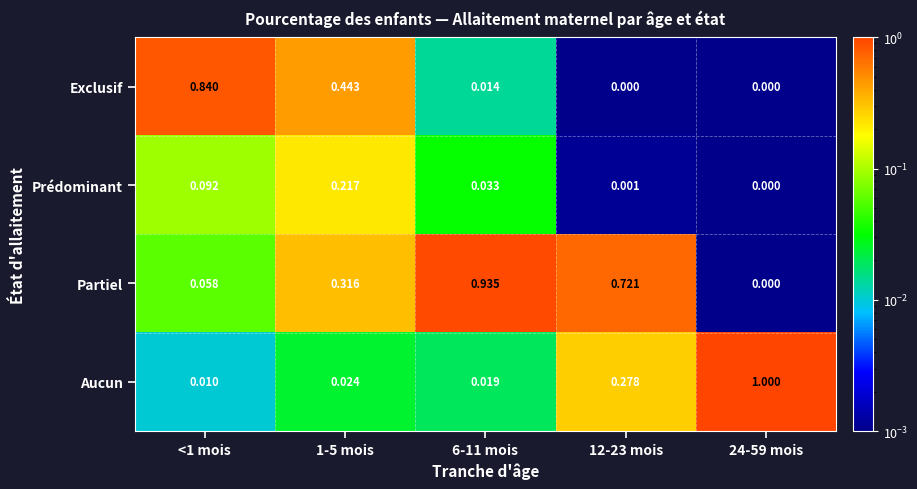

List the series in order of their peak value, highest first.

Aucun, Partiel, Exclusif, Prédominant